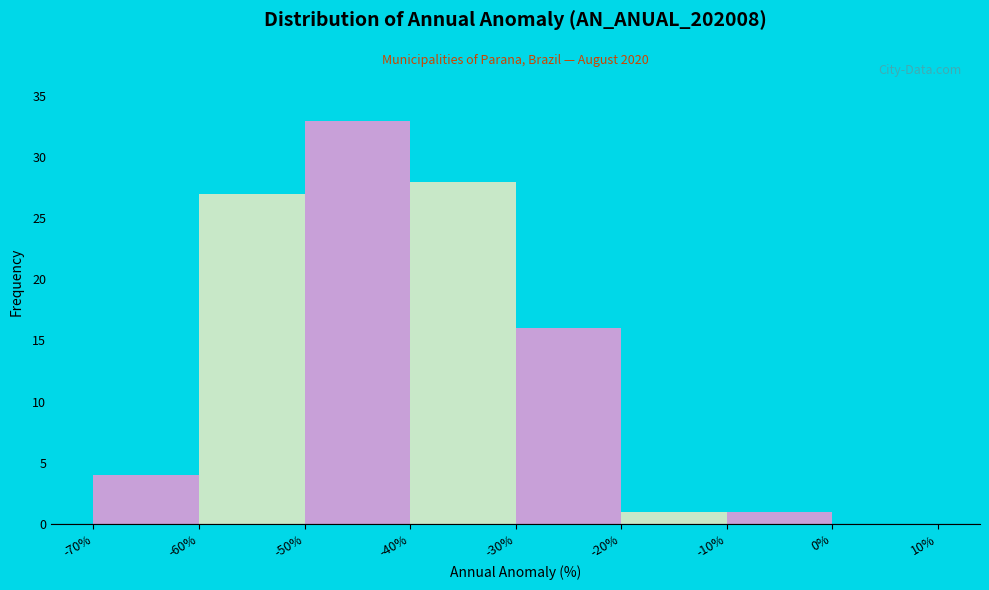

Which range on the x-axis has the tallest bar?

-50% to -40%